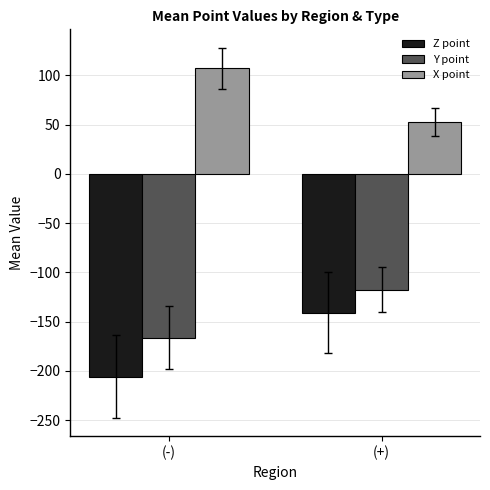

List the labels in order of X point value, largest first.

(-), (+)